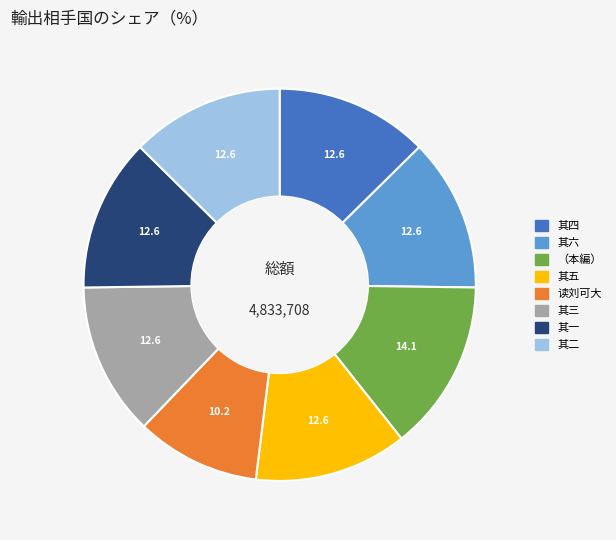

Is there a majority slice in this chart?

No